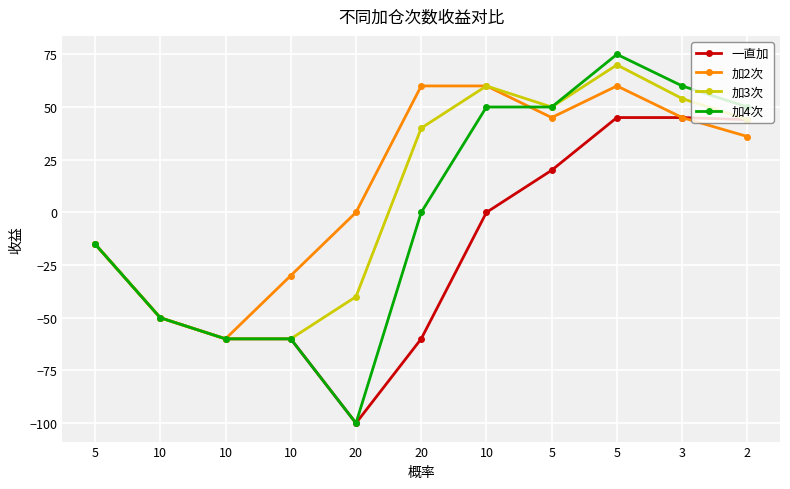

What is the total value across all series at 10?

-200